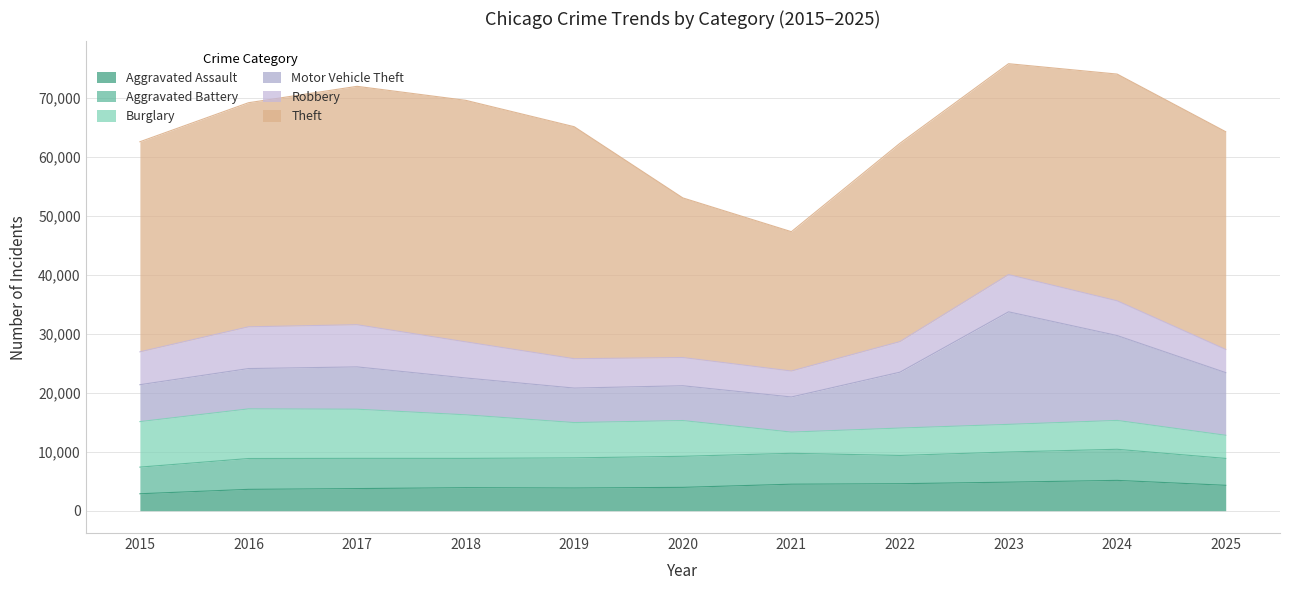

What is the maximum value for Burglary?

8426